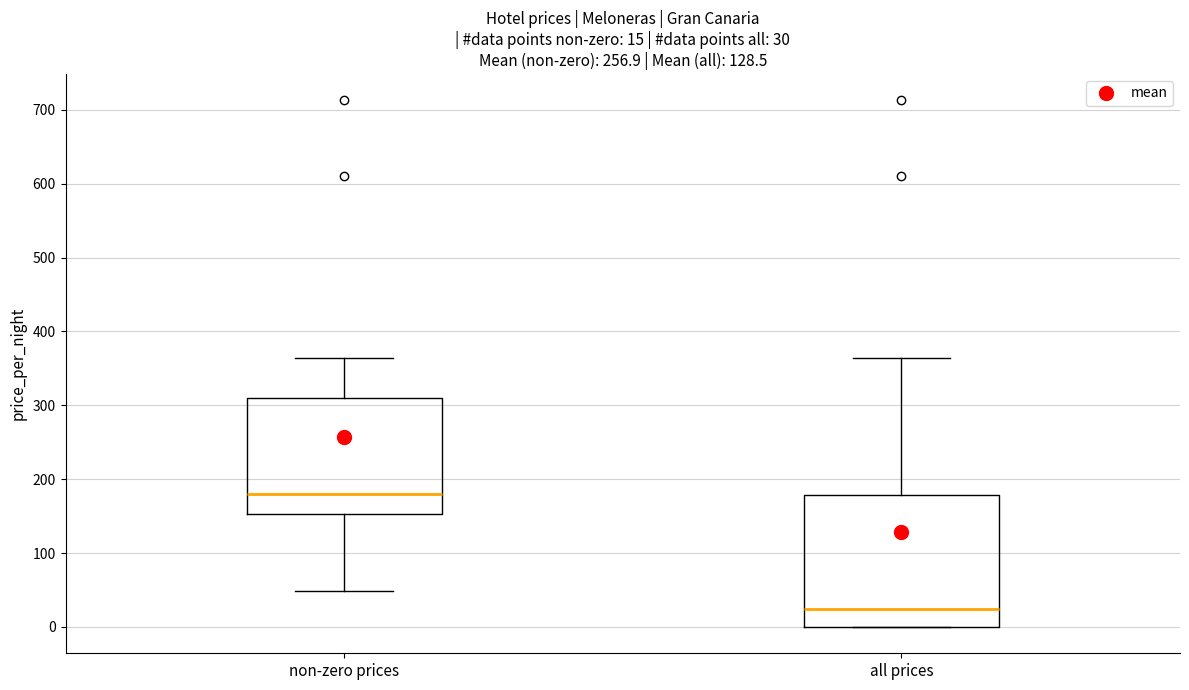

Which box's median line is the lowest?

all prices